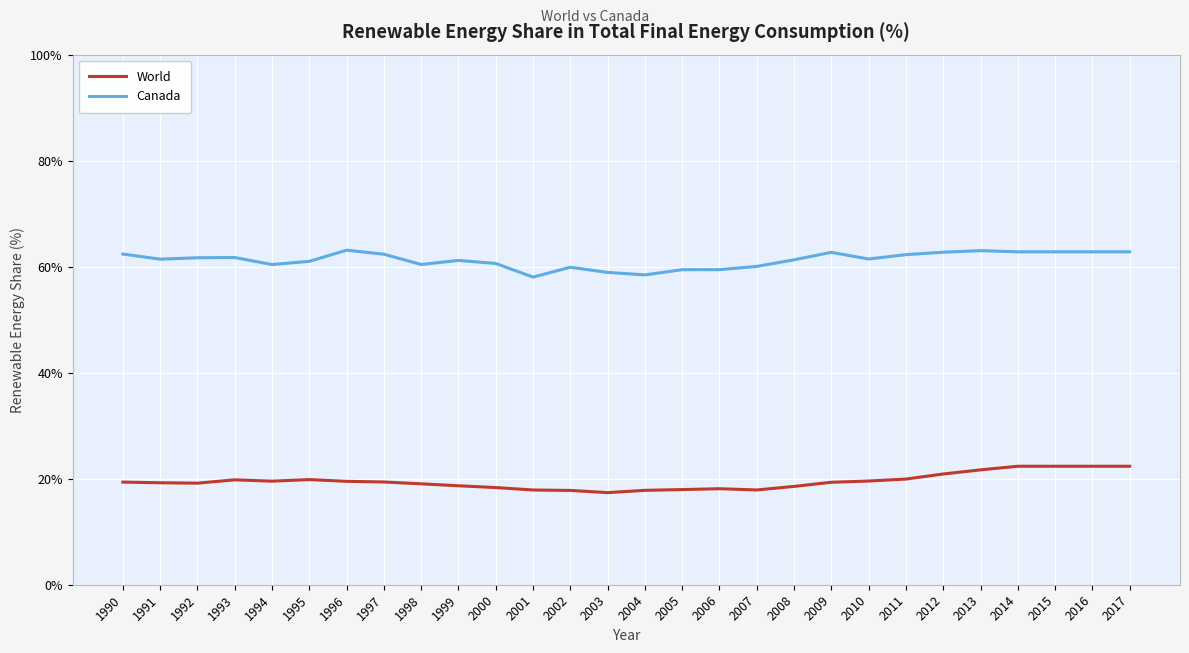

What is the difference between the maximum and minimum values in the World series?

5.0